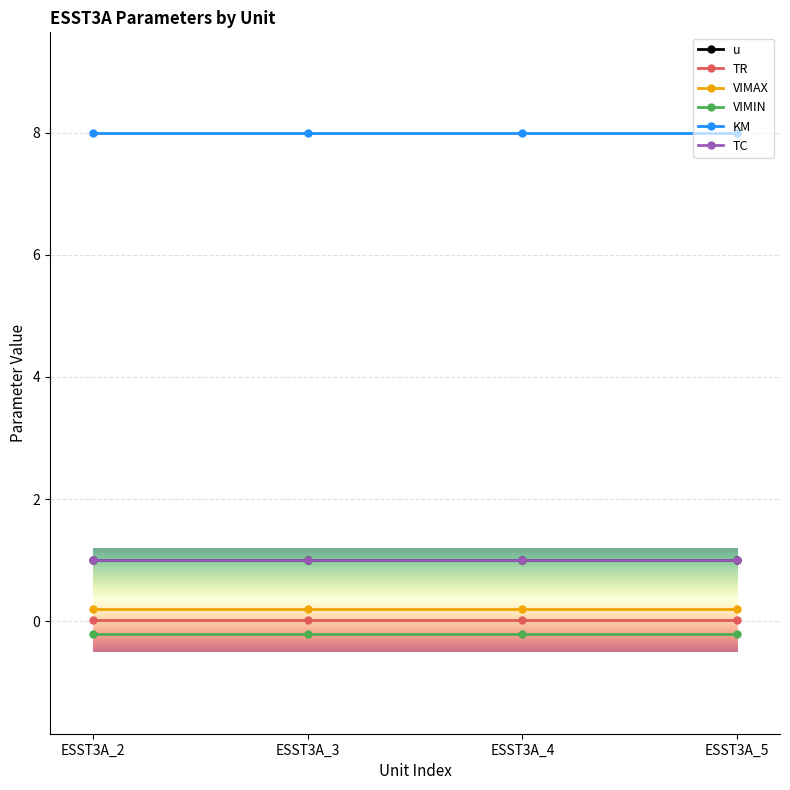

Does the chart have visible grid lines?

Yes